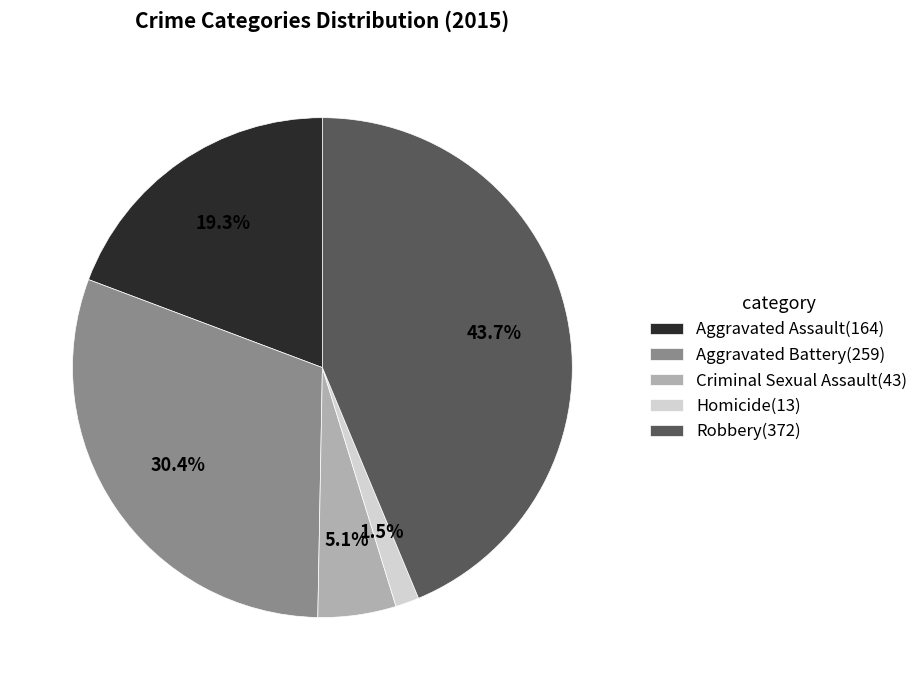

To the nearest percent, what is the combined percentage of Robbery and Aggravated Assault?

63%